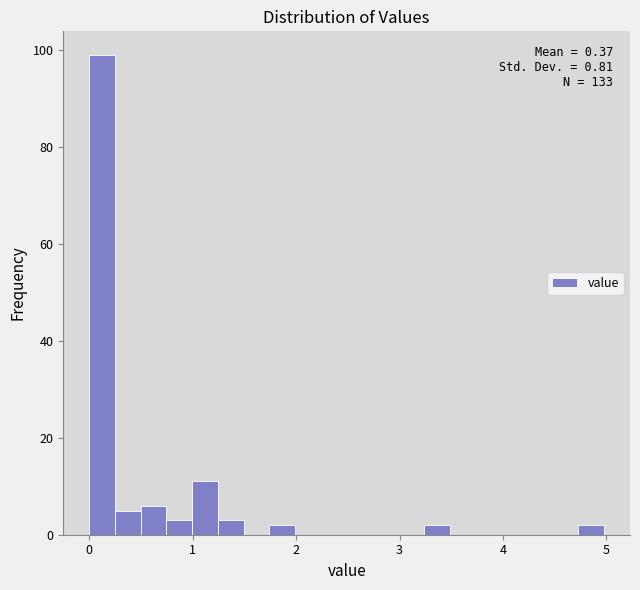

Read against the x-axis, roughly where is the centre of the tallest bar?

0.1